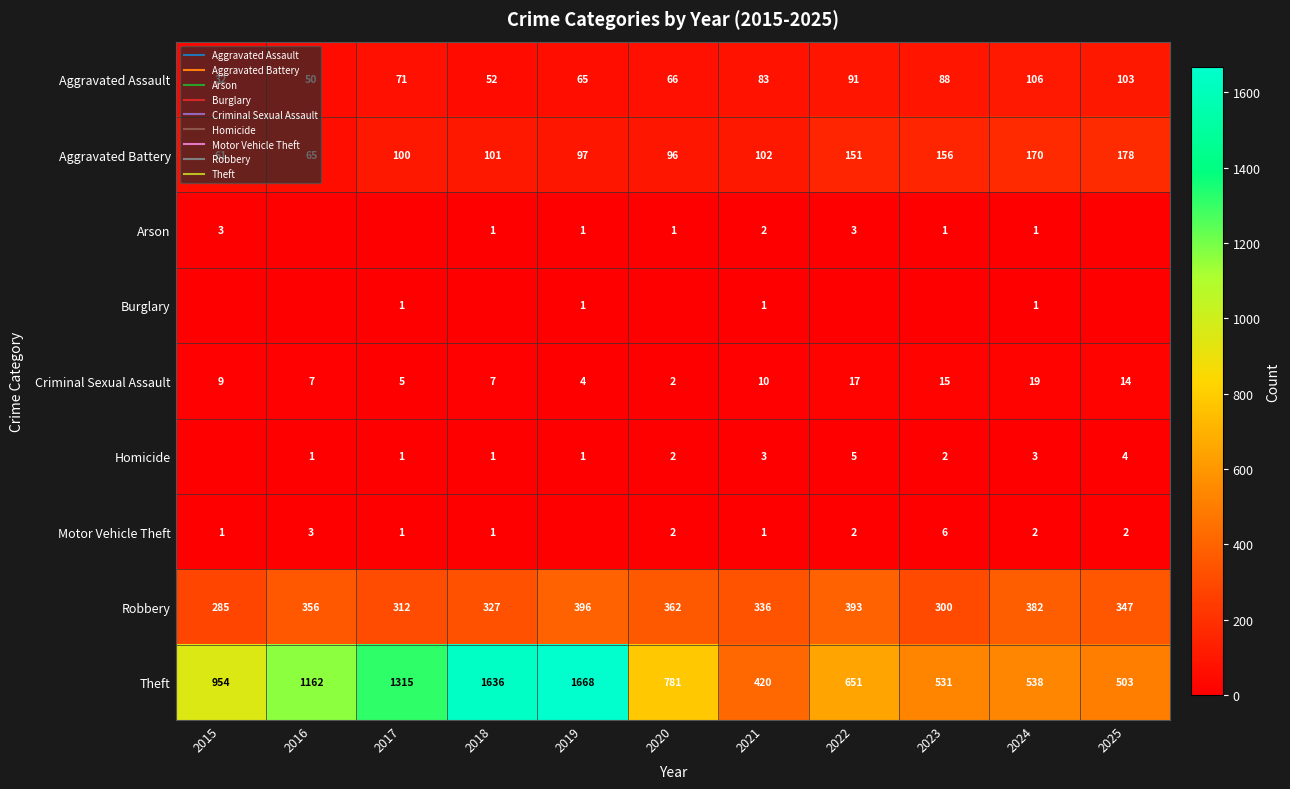

True or false: Theft has a value of 1273 at 2015.

False